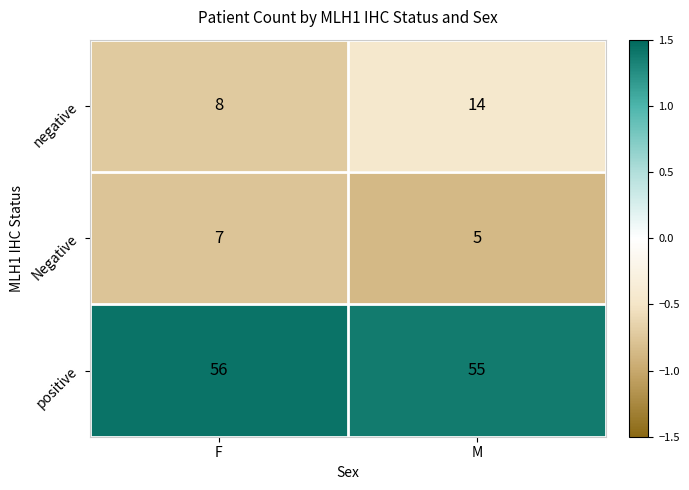

List the series in order of their peak value, highest first.

positive, negative, Negative